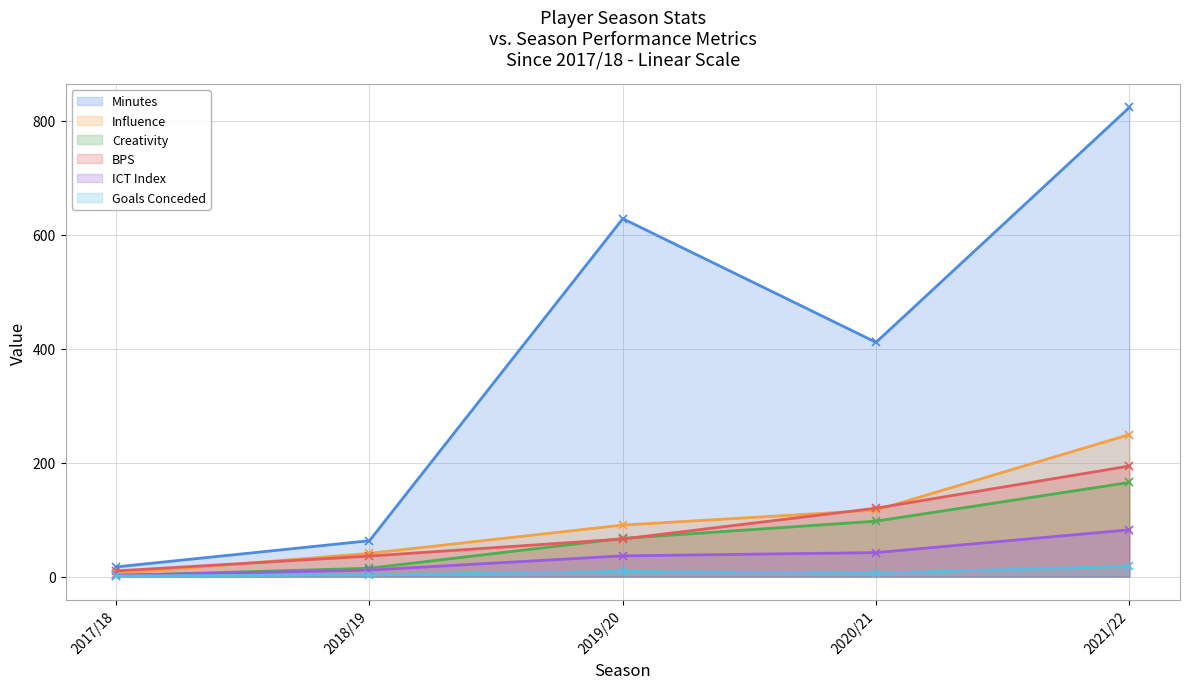

What is the difference between the maximum and minimum values in the creativity series?

163.3